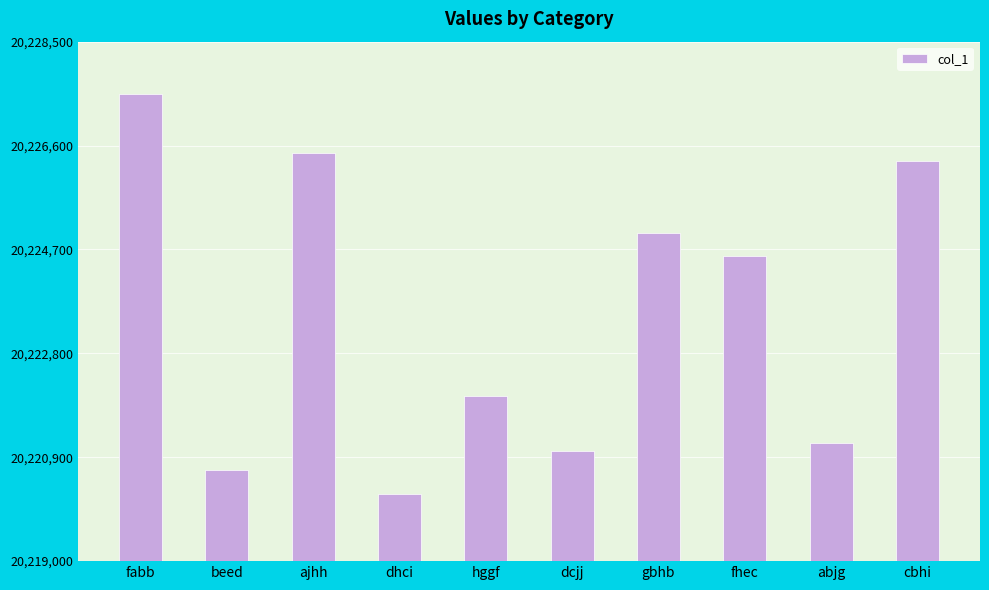

Approximately how many times larger is the value at dcjj compared to cbhi?

1.0